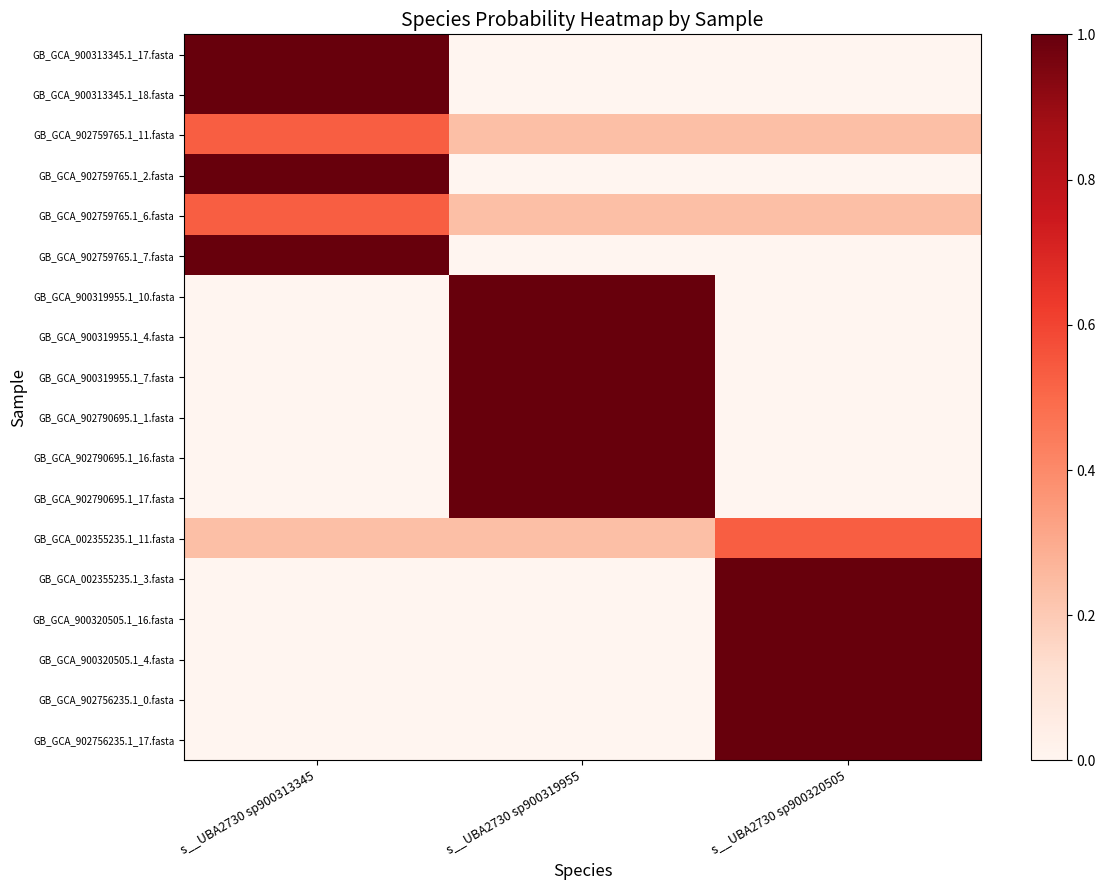

Is it true that GB_GCA_900319955.1_10.fasta equals 1.0 at s__UBA2730 sp900319955?

True